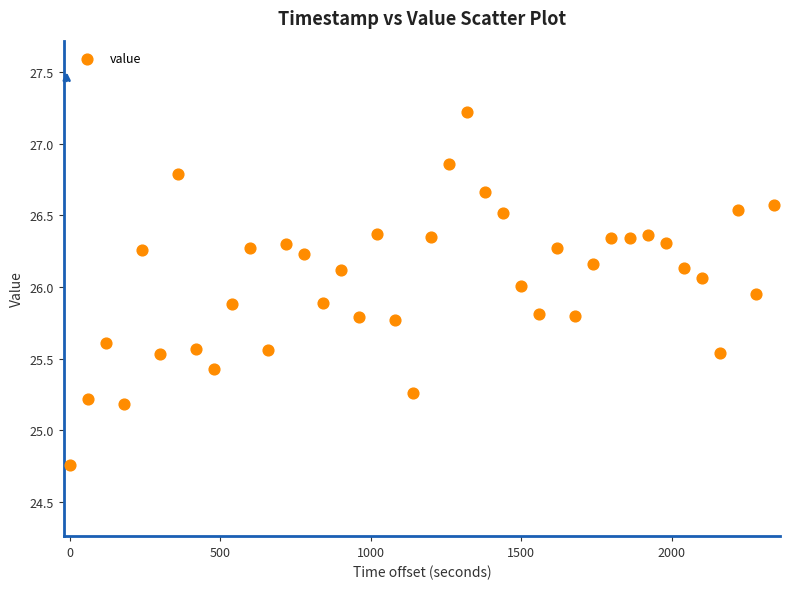

What is the range of X values (max minus min)?

2340.0